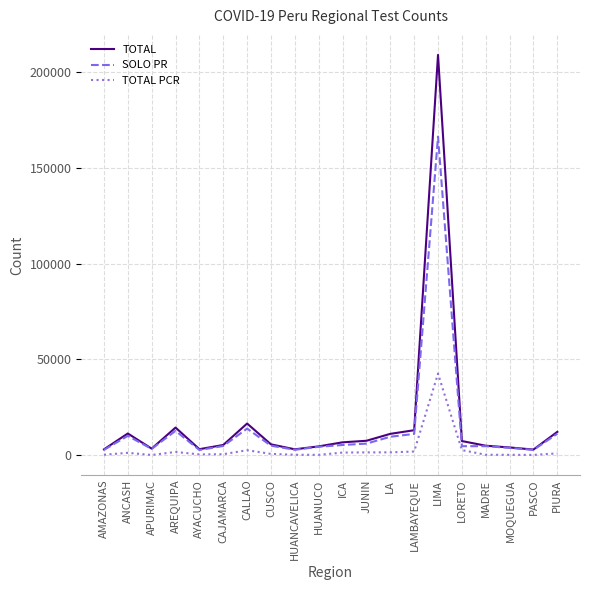

At which category does the chart reach its peak across all series?

LIMA